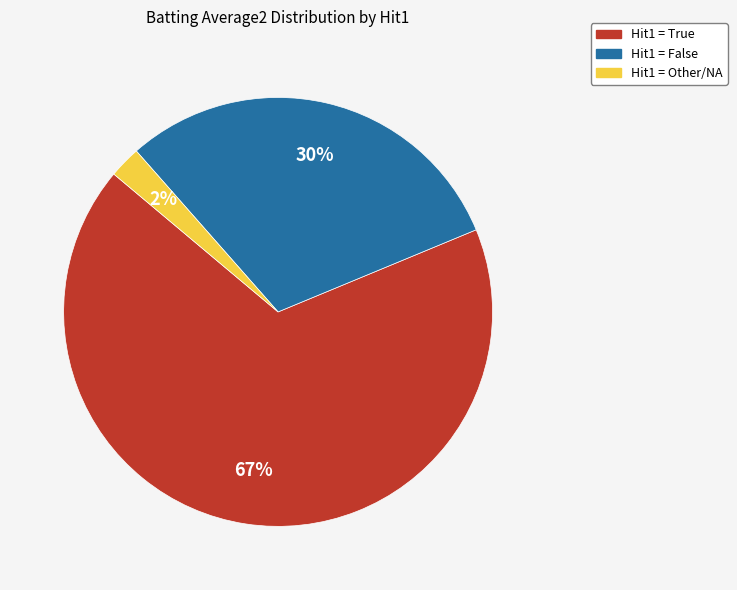

Is there a majority slice in this chart?

Yes